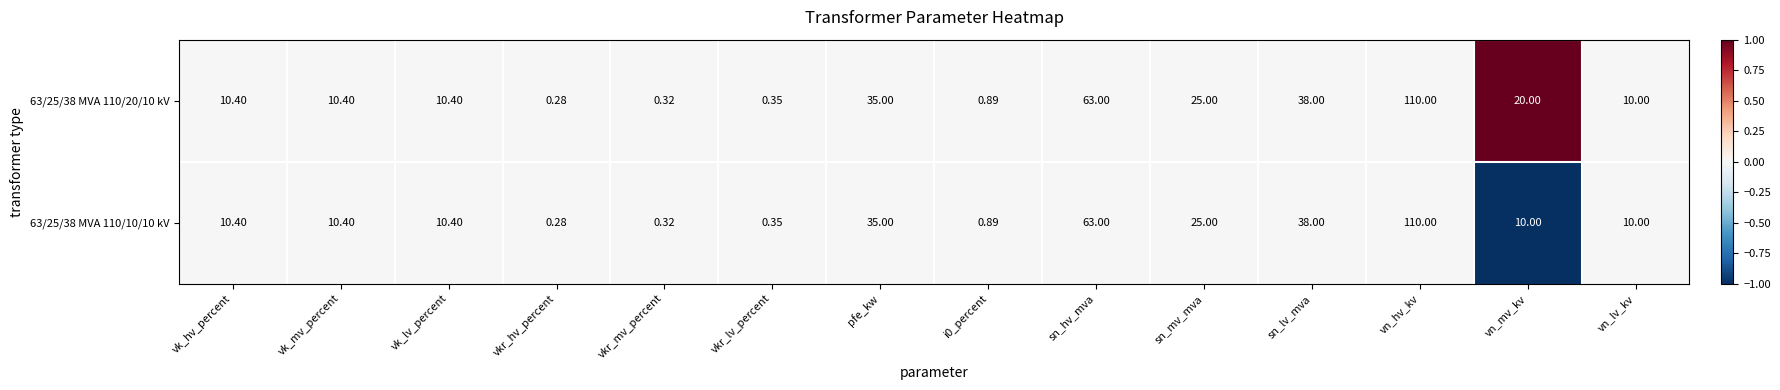

At which label does 63/25/38 MVA 110/10/10 kV first exceed 10?

vk_hv_percent